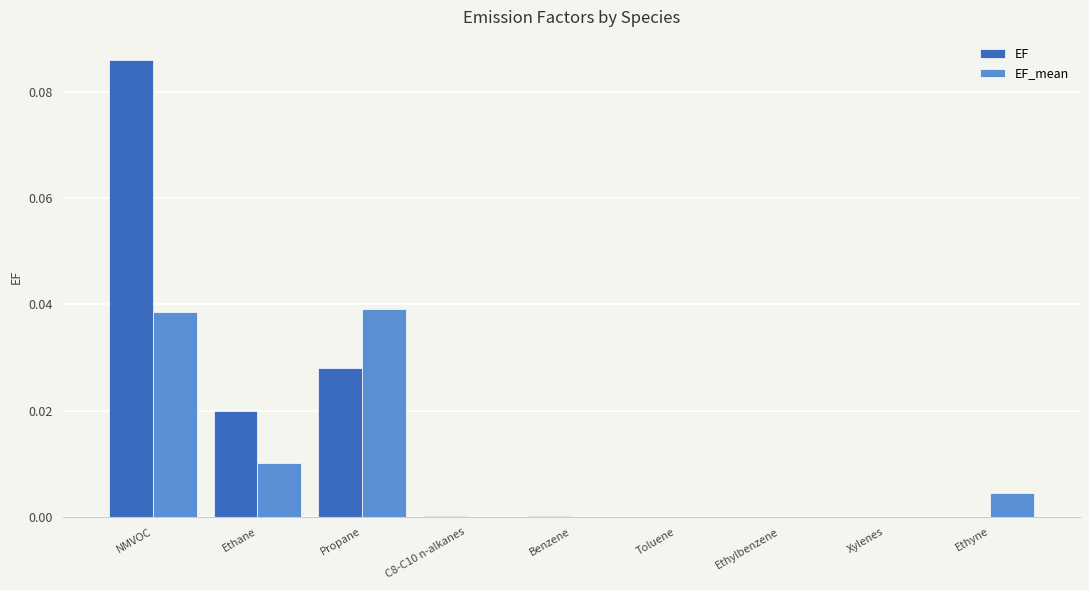

Which series has the largest total across all categories?

EF